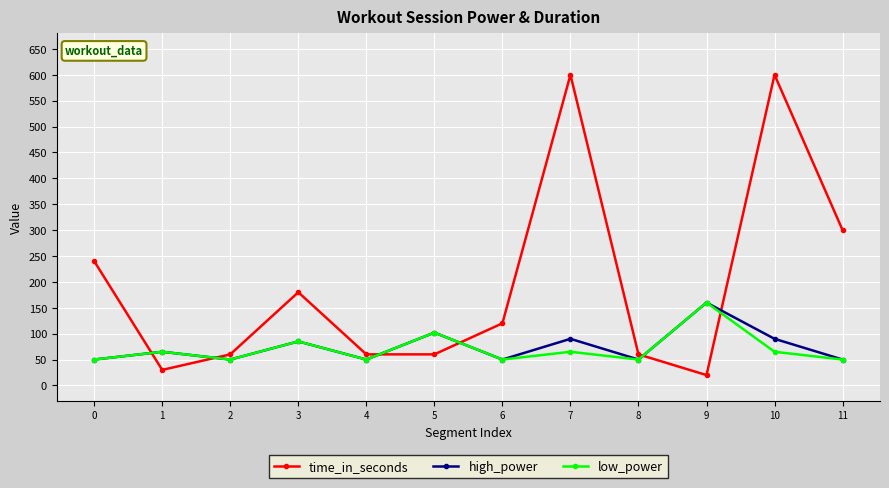

Which category has the highest value in the low_power series?

9